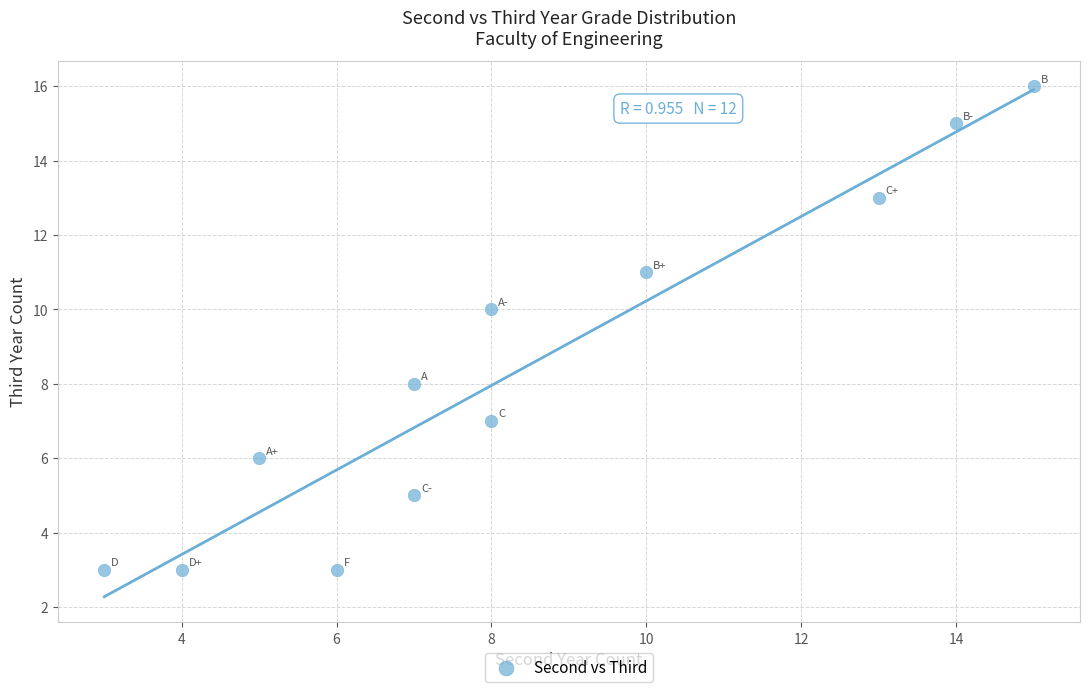

What is the average Y value?

8